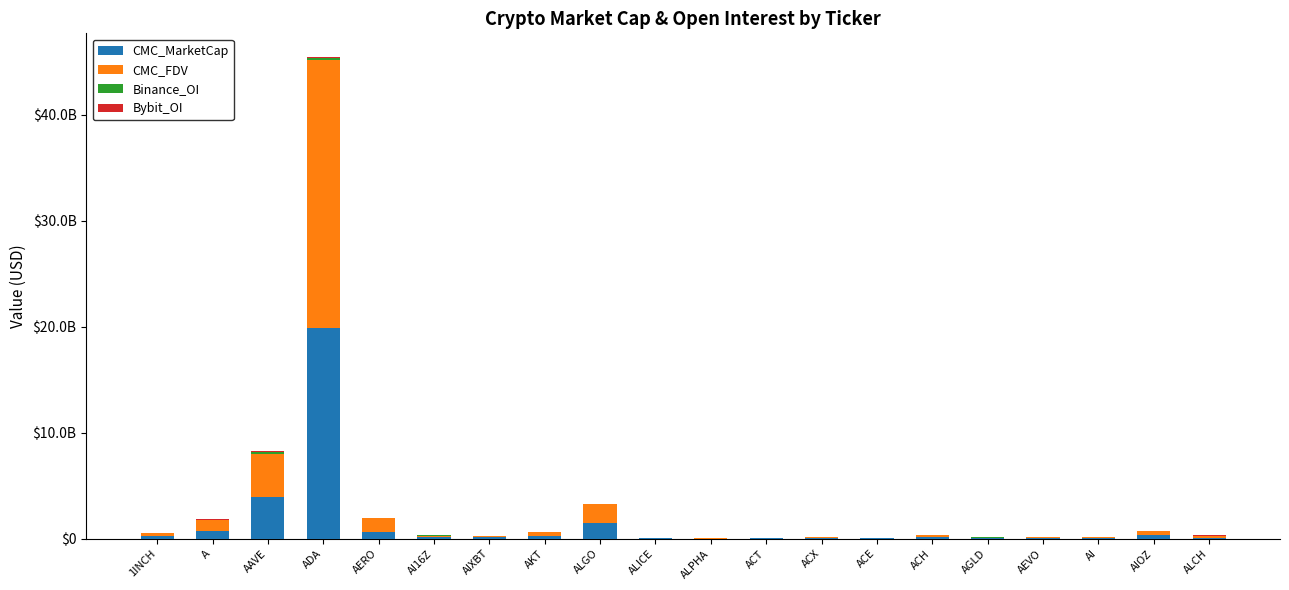

What position from the left is AKT?

8